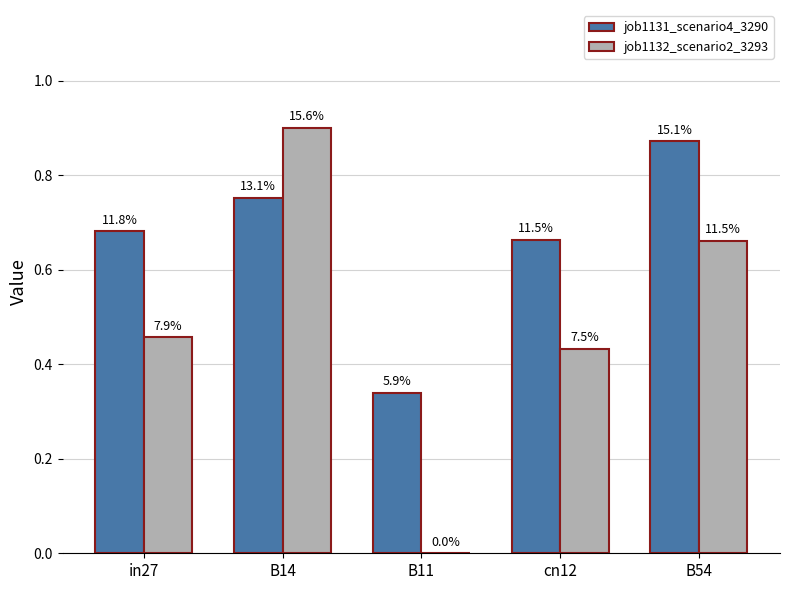

Does the chart contain stacked bars?

No